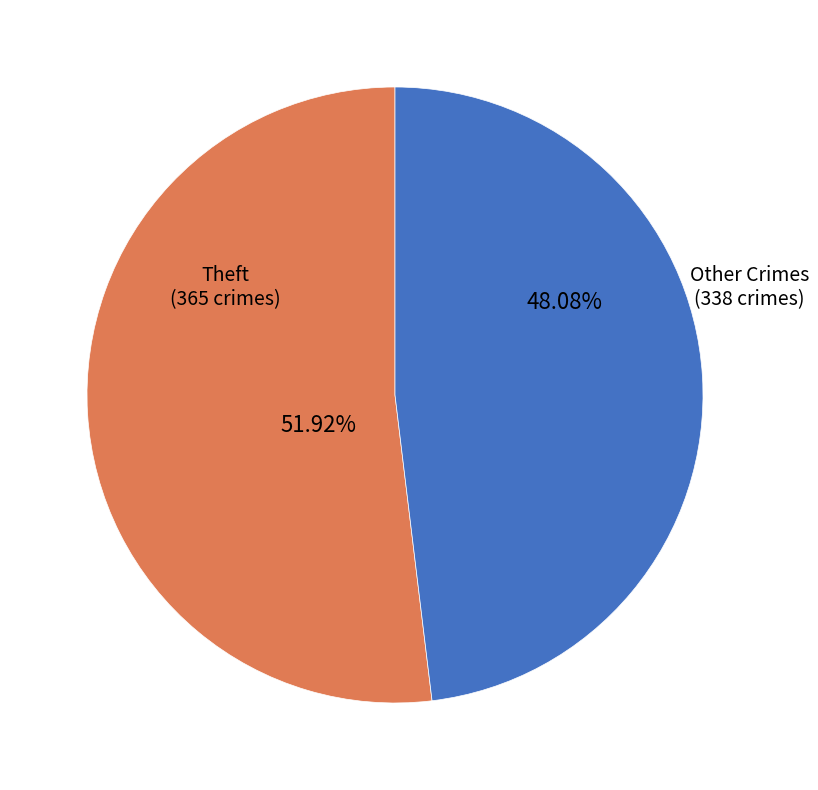

Does any single category account for the majority?

Yes